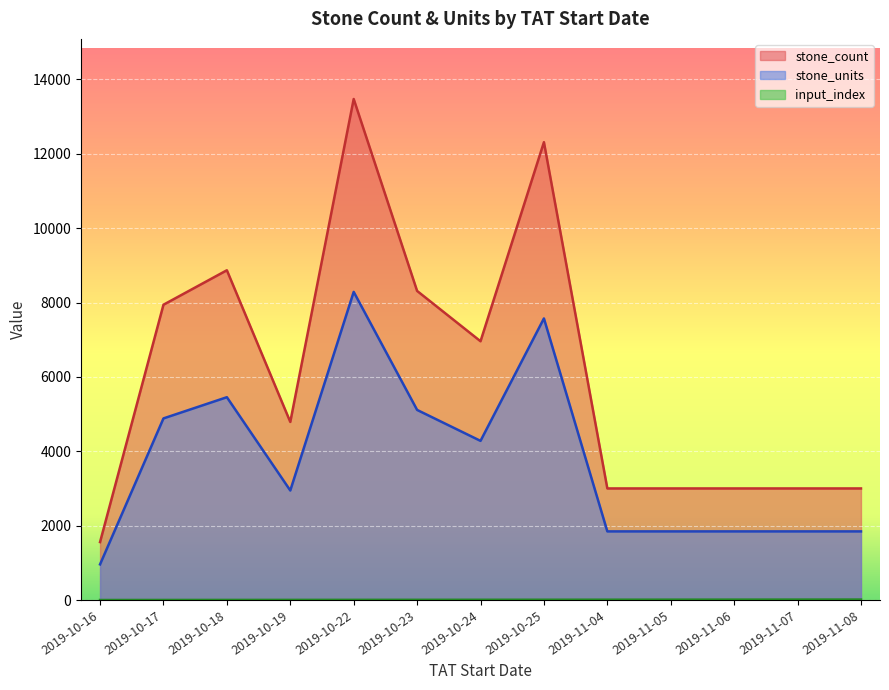

What is the label of the 11th point from the right?

2019-10-18